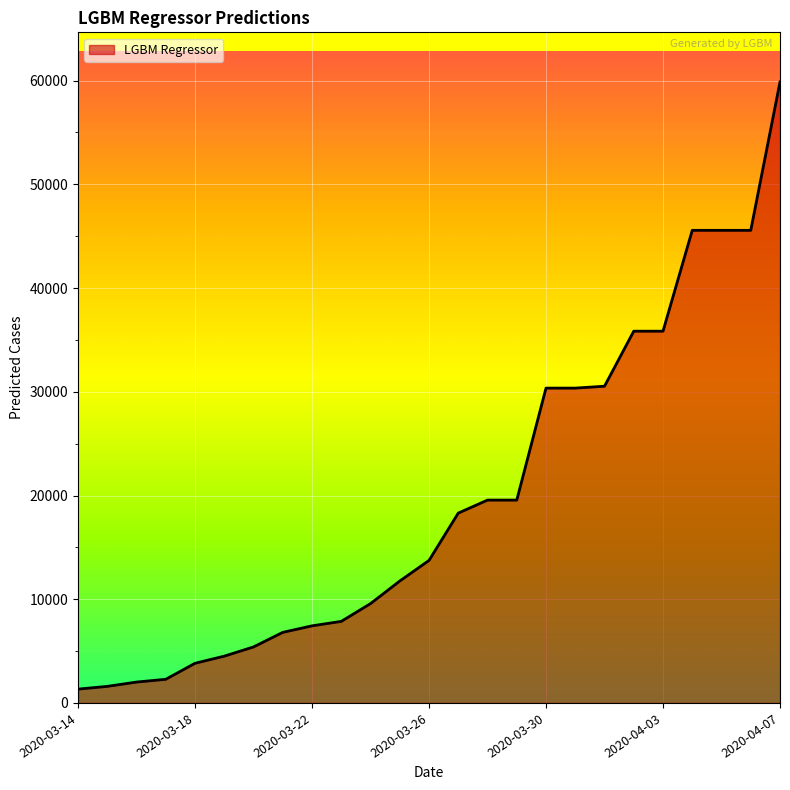

What is the maximum value shown in the chart?

59868.0